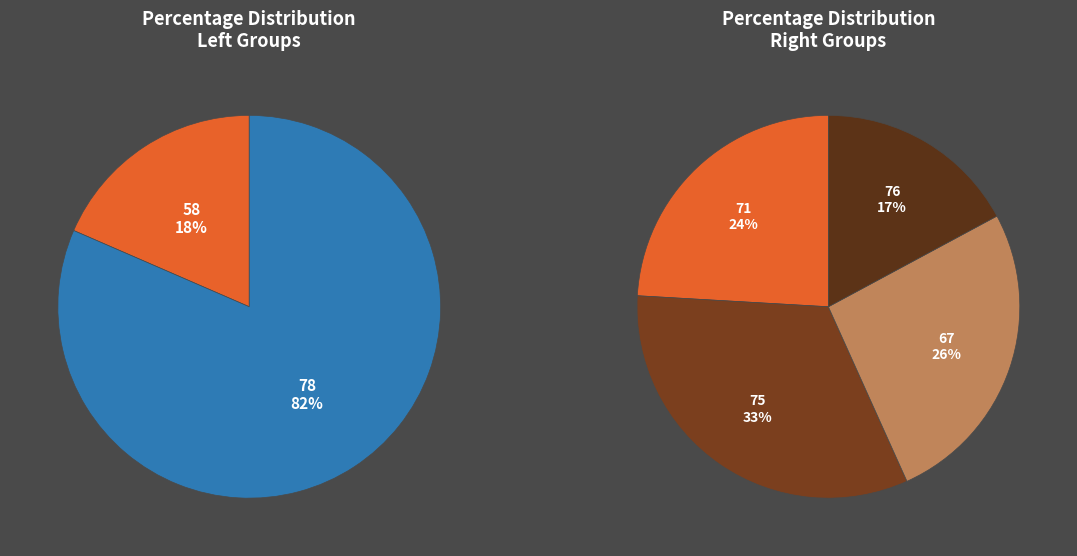

Which slice is the smallest?

58